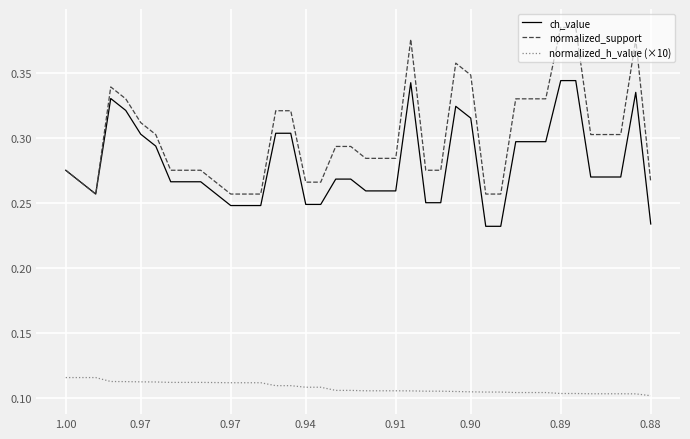

Which series has the largest total across all categories?

normalized_support